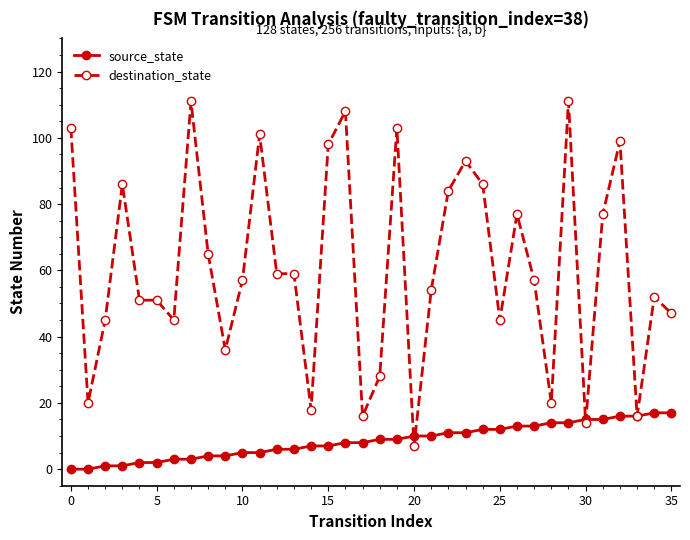

True or false: destination_state has more than 1 interior local peaks.

True